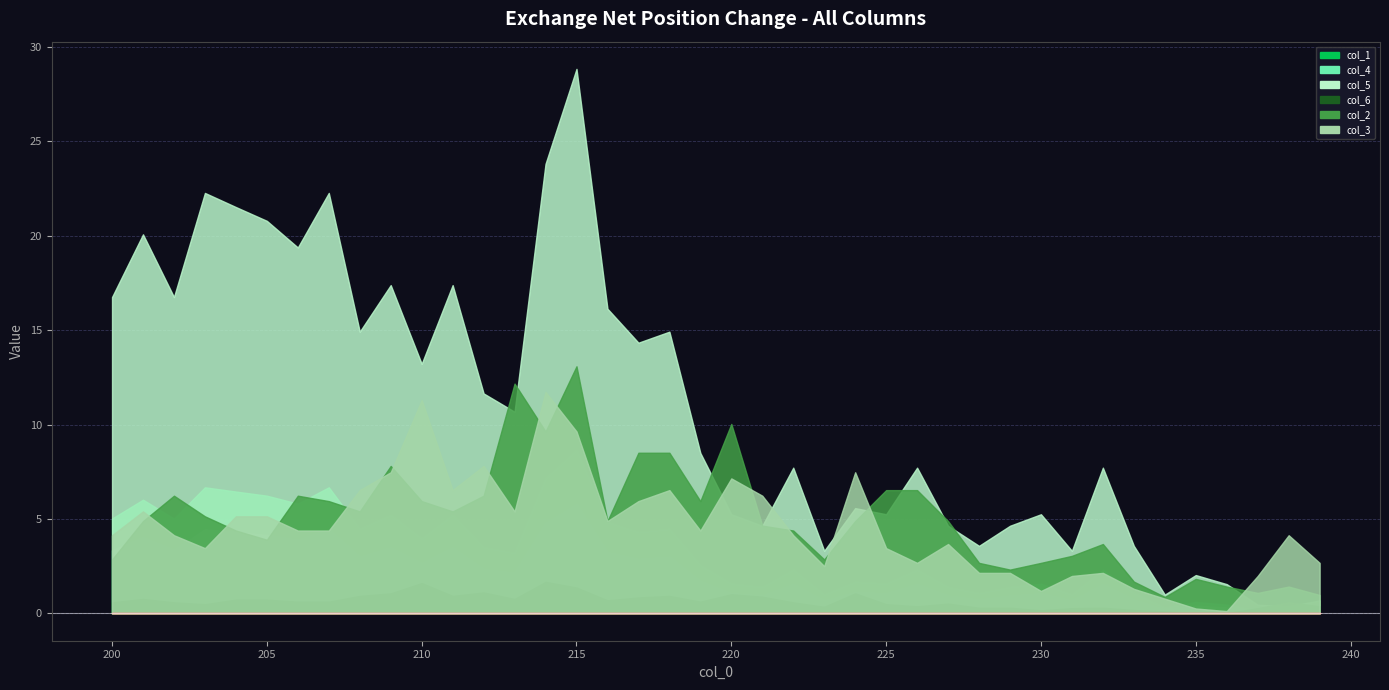

At which category is the sum across all series the highest?

215